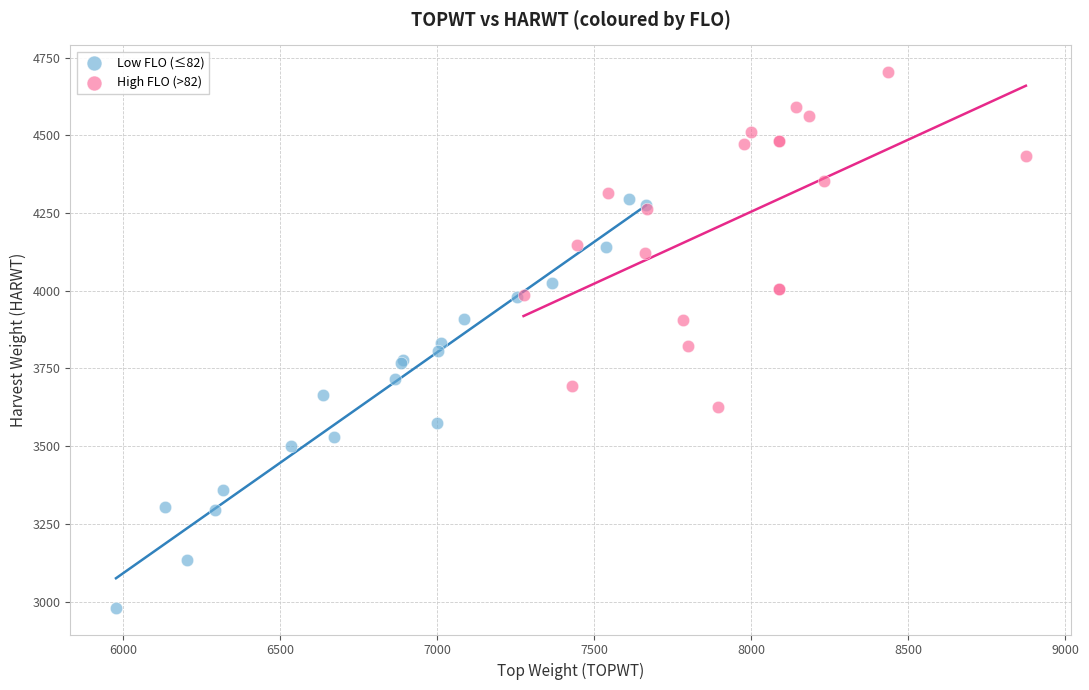

Which series has the widest spread of Y values?

Low FLO (≤82)